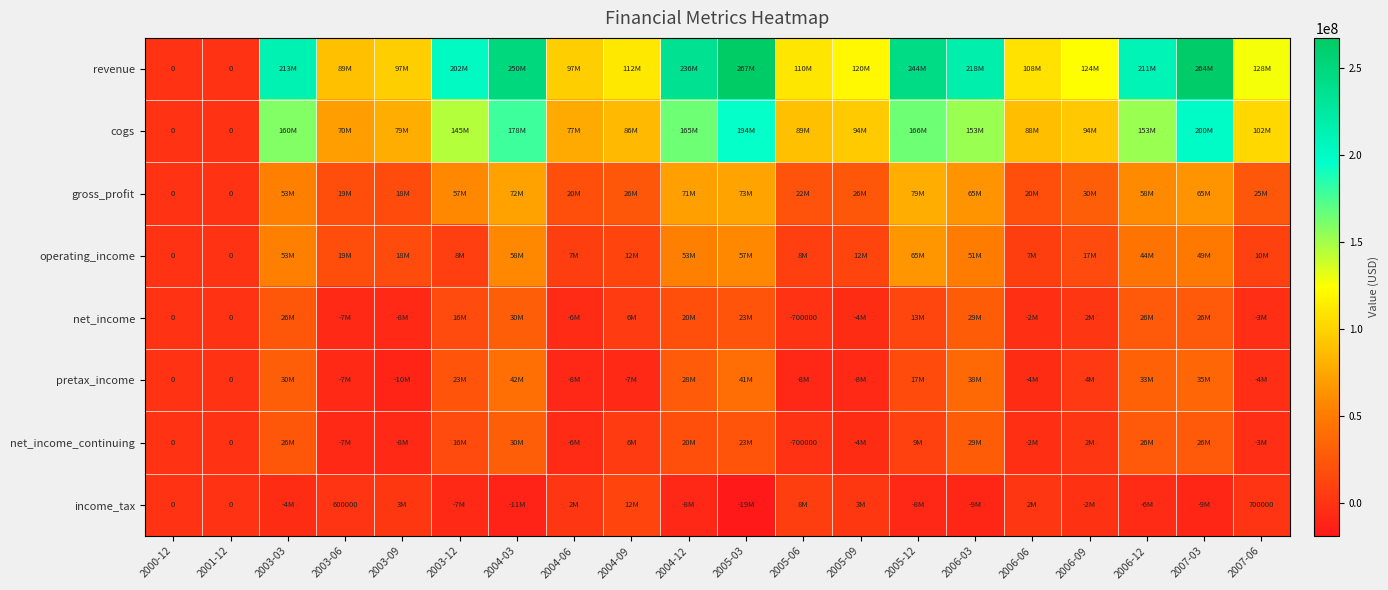

What is the sum of all operating_income values?

548900000